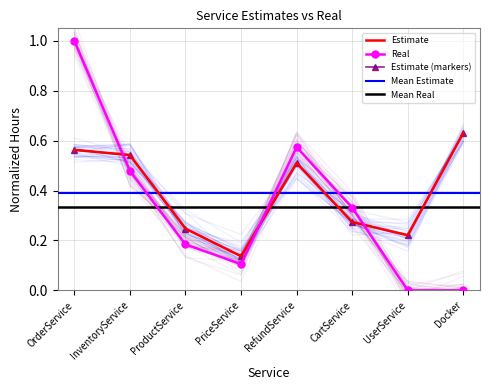

Reading left to right, extract all data points from this chart.

Estimate: OrderService=0.6	InventoryService=0.5	ProductService=0.2	PriceService=0.1	RefundService=0.5	CartService=0.3	UserService=0.2	Docker=0.6
Real: OrderService=1.0	InventoryService=0.5	ProductService=0.2	PriceService=0.1	RefundService=0.6	CartService=0.3	UserService=0.0	Docker=0.0